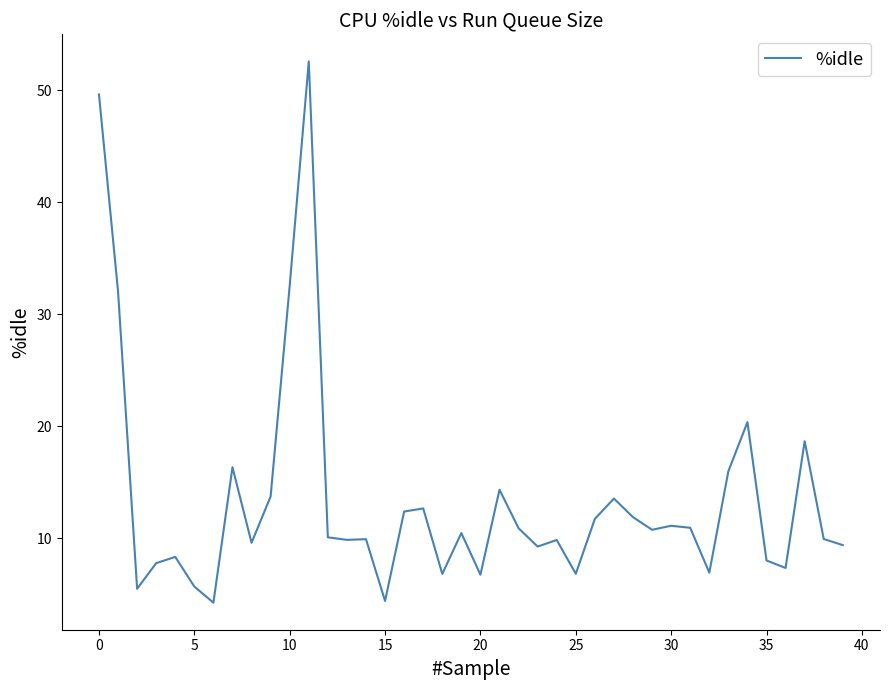

What is the minimum value shown in the chart?

4.2